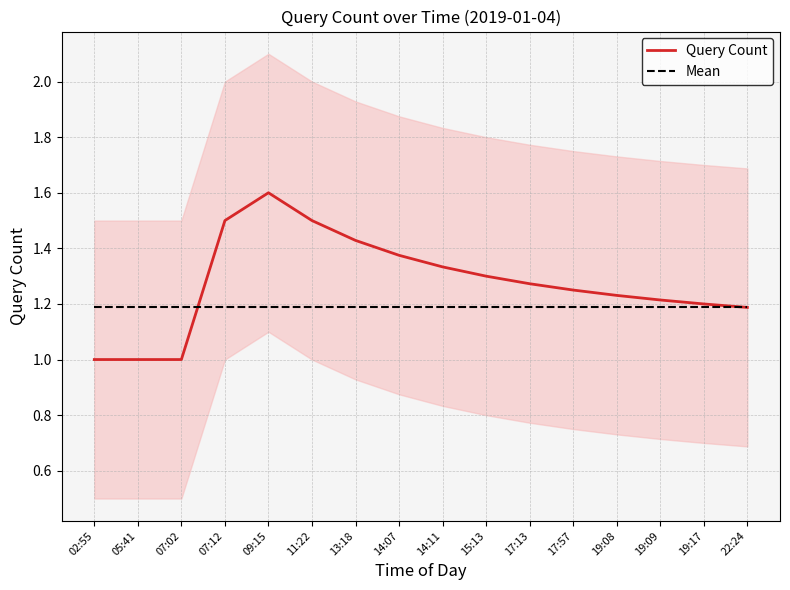

The Mean series shows 0.4 at 15:13. True or false?

False